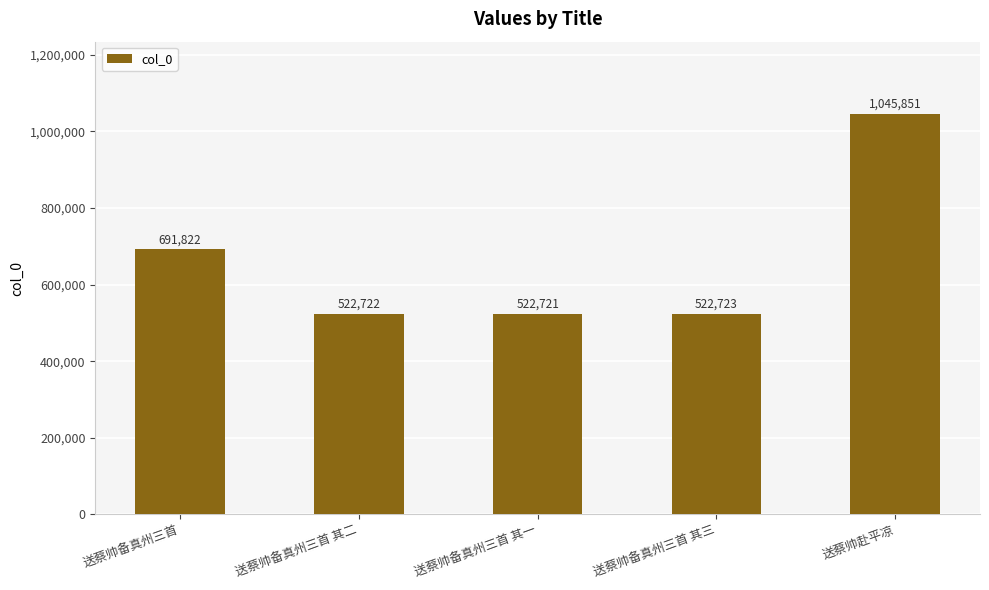

What is the value of the 2nd bar from the left?

522722